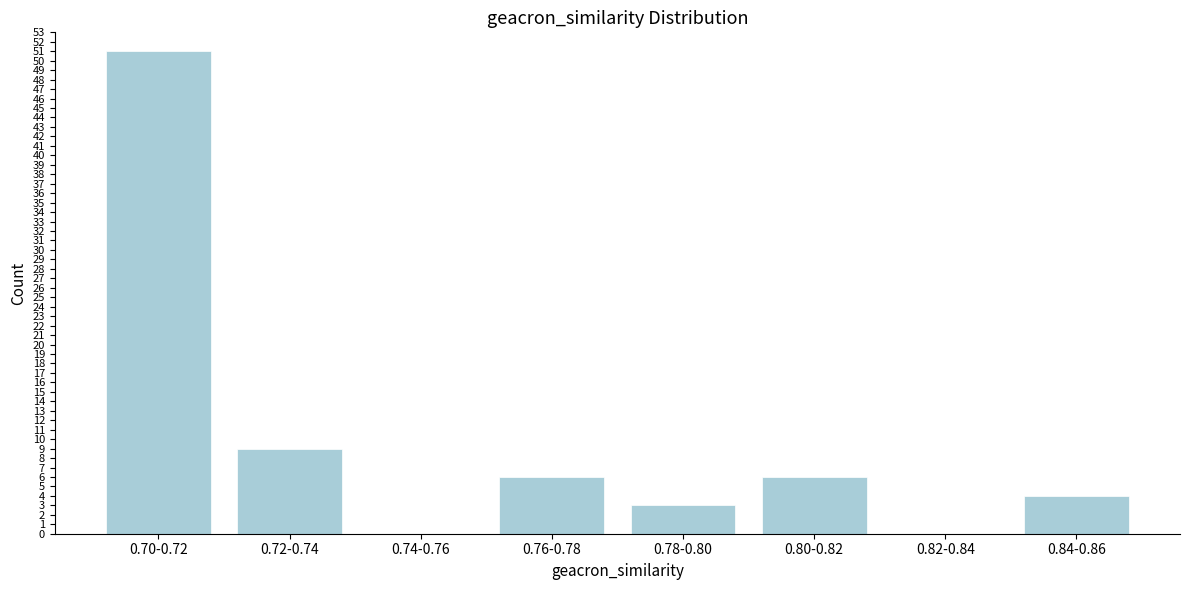

Reading left to right, extract all data points from this chart.

0.70-0.72=51	0.72-0.74=9	0.74-0.76=0	0.76-0.78=6	0.78-0.80=3	0.80-0.82=6	0.82-0.84=0	0.84-0.86=4